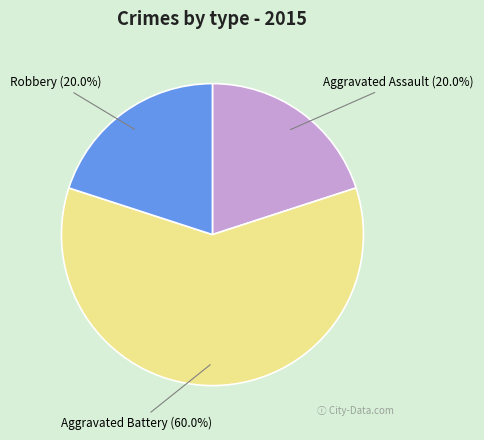

Which has a higher value, Robbery or Aggravated Battery?

Aggravated Battery